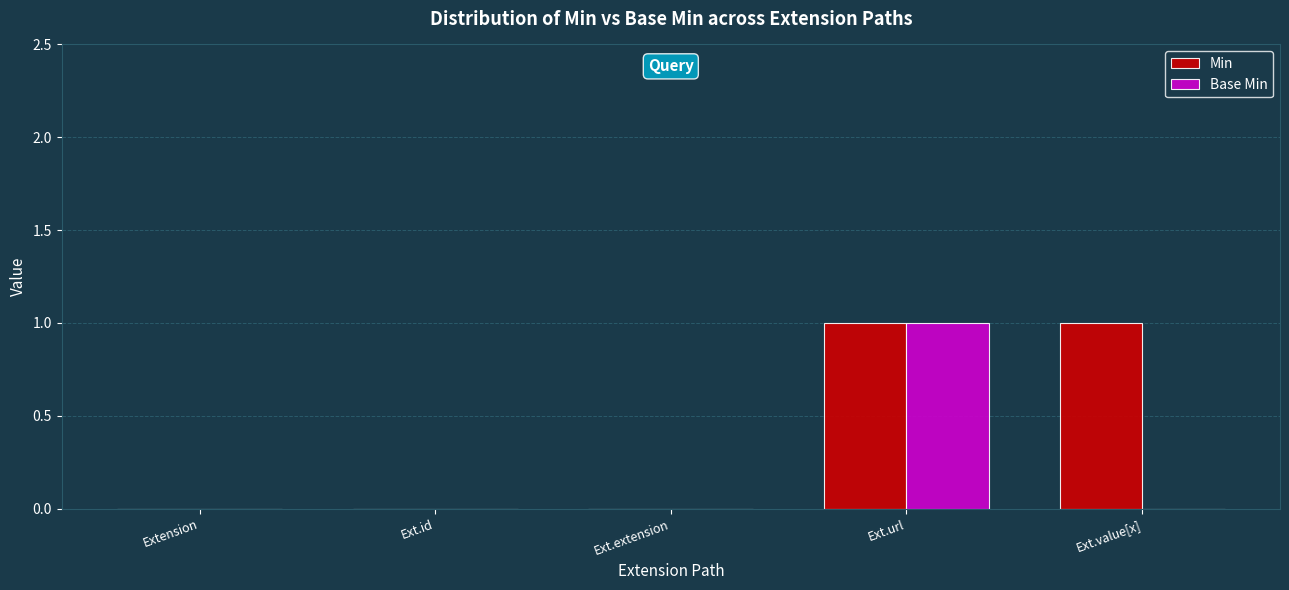

The Base Min series shows 1 at Ext.url. True or false?

True